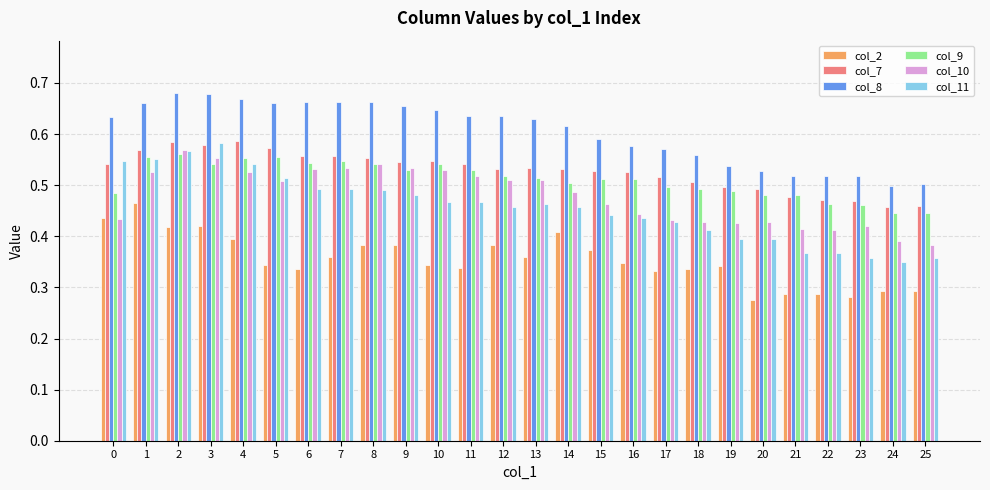

The col_11 series shows 0.4 at 21. True or false?

True